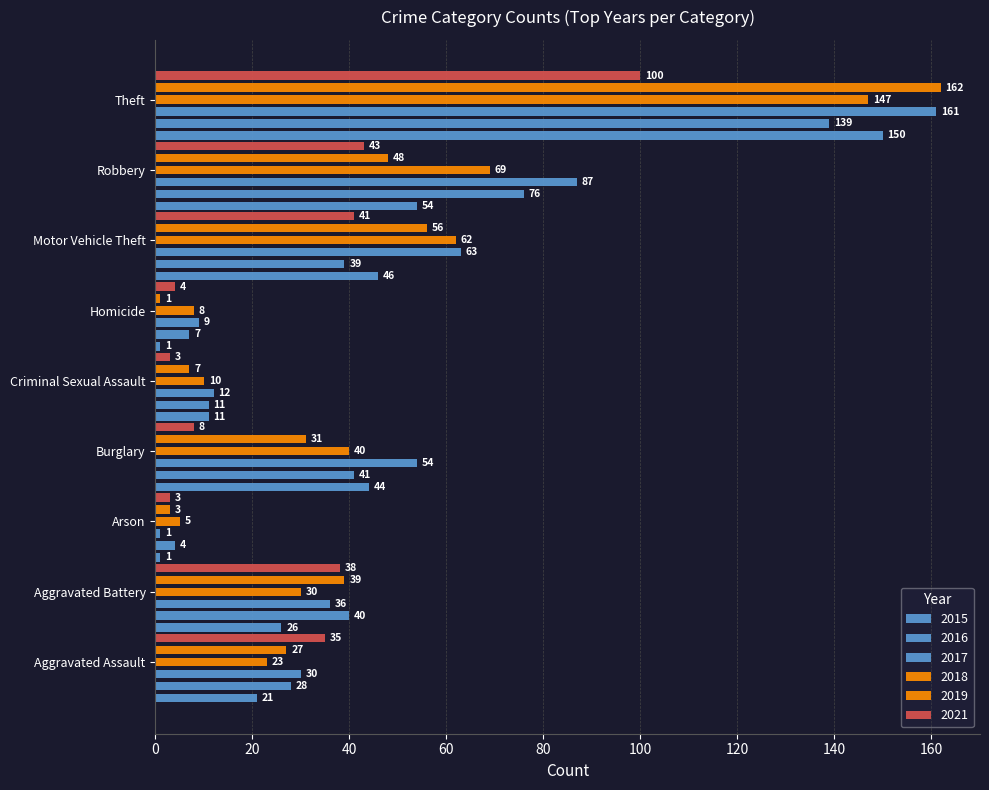

How many categories are shown in the chart?

9